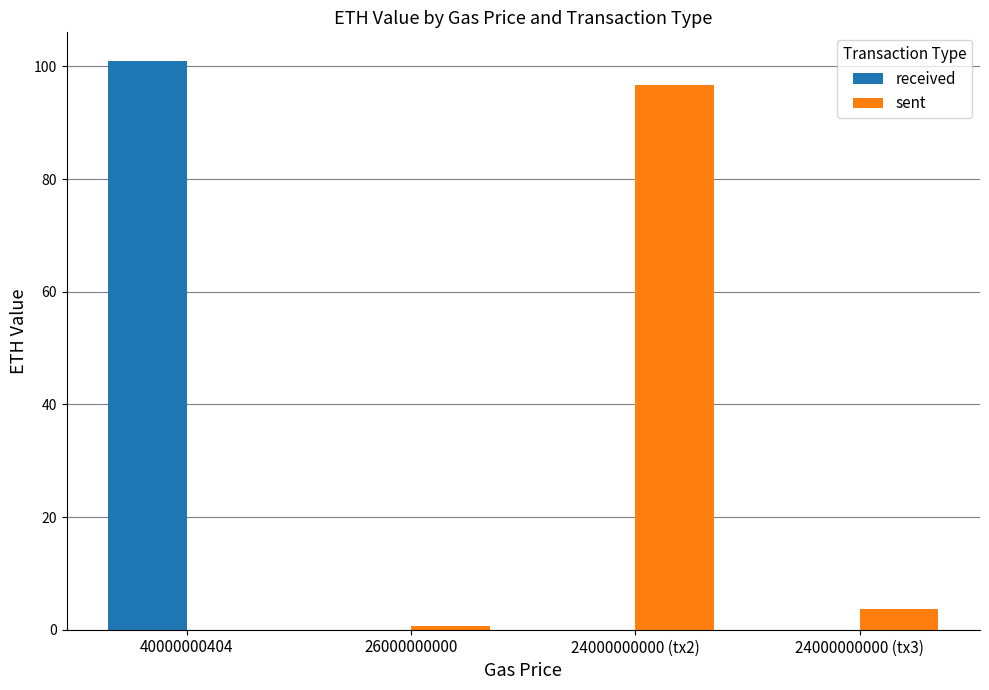

Is the value of received at 24000000000 (tx3) greater than the value of sent at 24000000000 (tx2)?

No